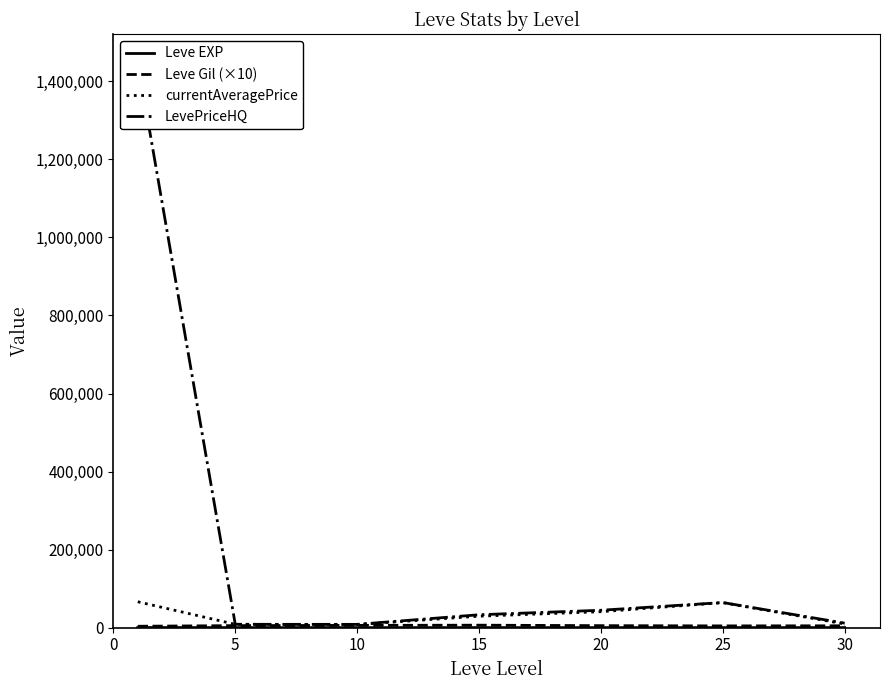

In Leve EXP, how many points are higher than both neighbors (excluding endpoints)?

1